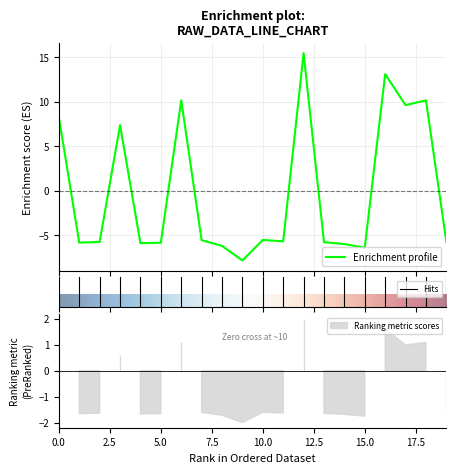

How many positive values are there?

7